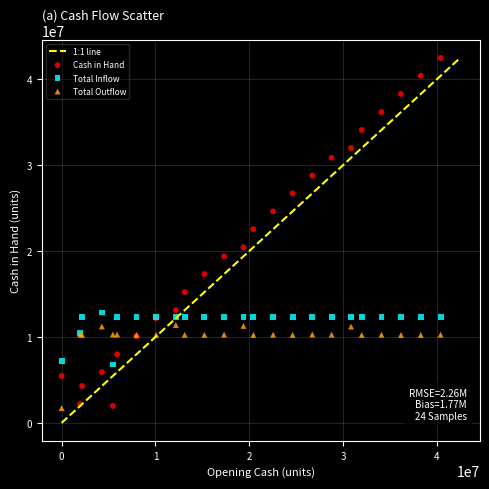

What is the X range (max minus min) for the scatter plot?

40394075.0